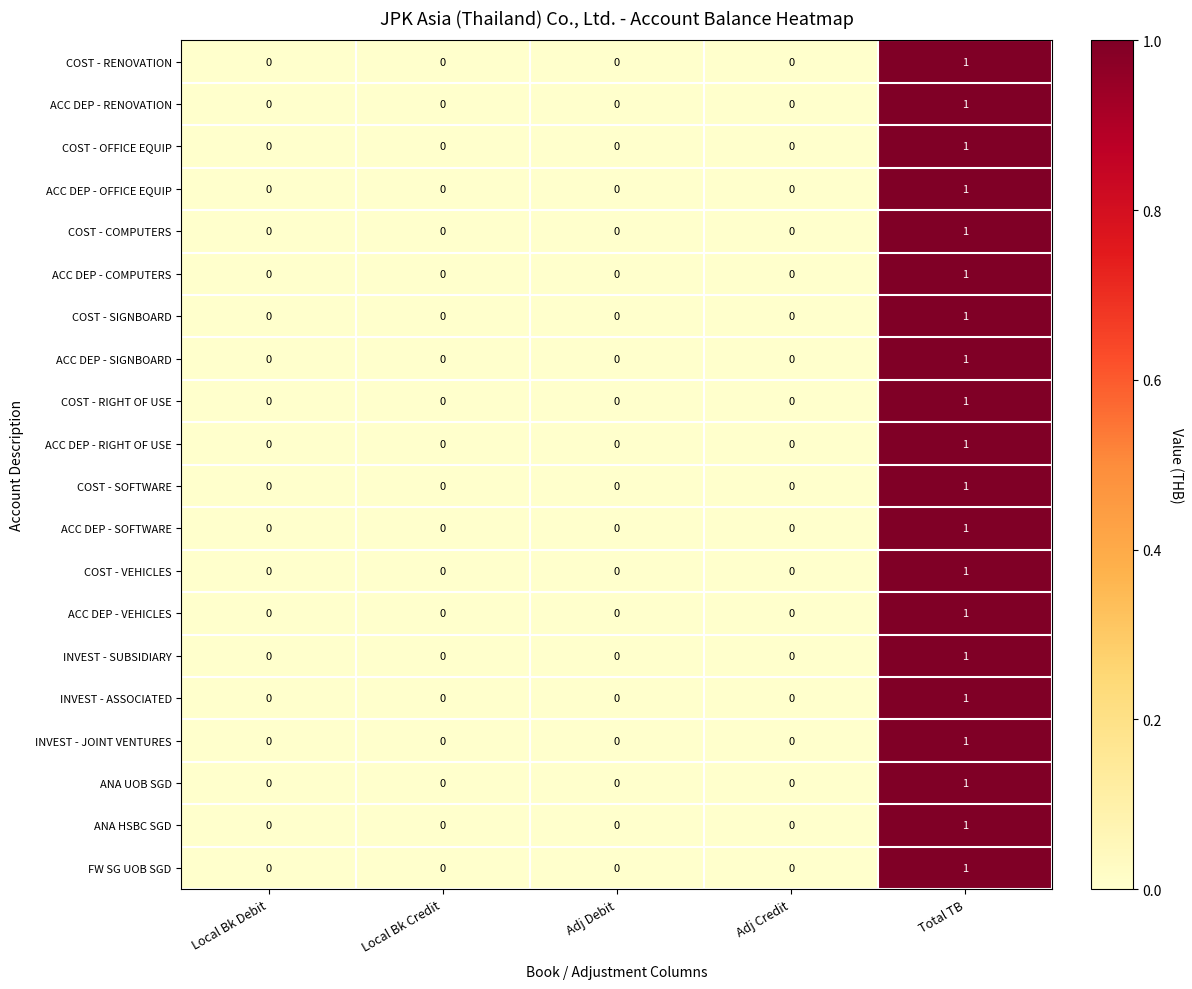

How many ACC DEP - RENOVATION values are between 0 and 1?

5